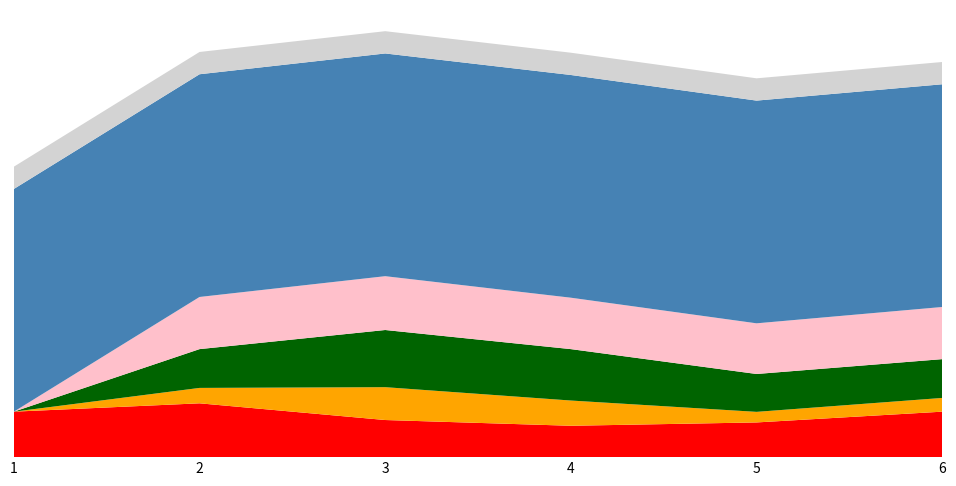

Reading left to right, list all the values displayed in this chart.

Odd_H_FT: 1=2.5	2=2.9	3=2.0	4=1.7	5=1.9	6=2.5
XG_Away_Pre: 1=0.0	2=0.8	3=1.8	4=1.4	5=0.6	6=0.7
XG_Home_Pre: 1=0.0	2=2.1	3=3.1	4=2.8	5=2.0	6=2.1
XG_Total_Pre: 1=0.0	2=2.8	3=2.9	4=2.8	5=2.7	6=2.8
Id_Jogo_norm: 1=12.0	2=12.0	3=12.0	4=12.0	5=12.0	6=12.0
Nº_norm: 1=1.2	2=1.2	3=1.2	4=1.2	5=1.2	6=1.2